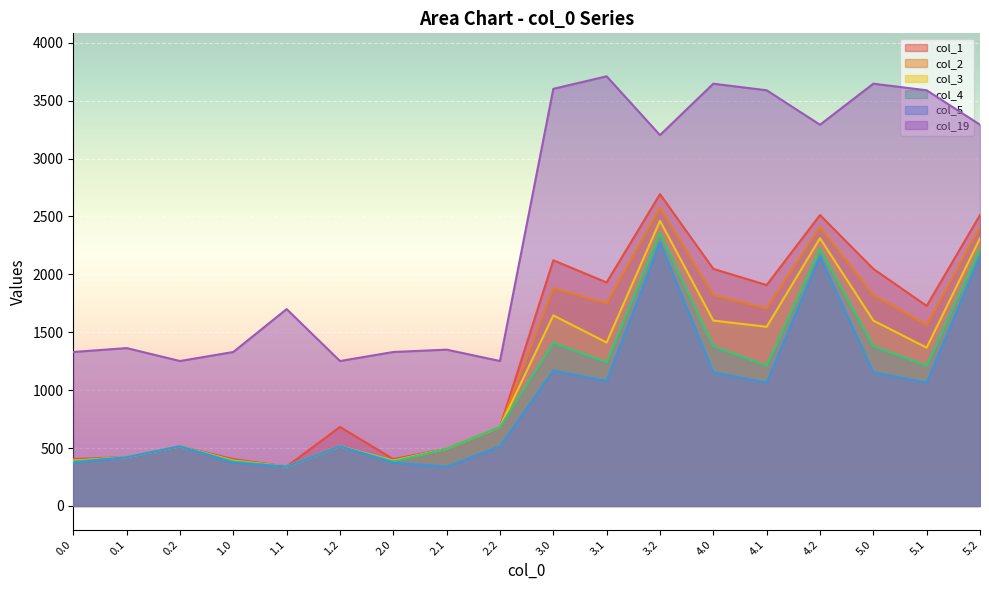

What position from the right is 1.2?

13